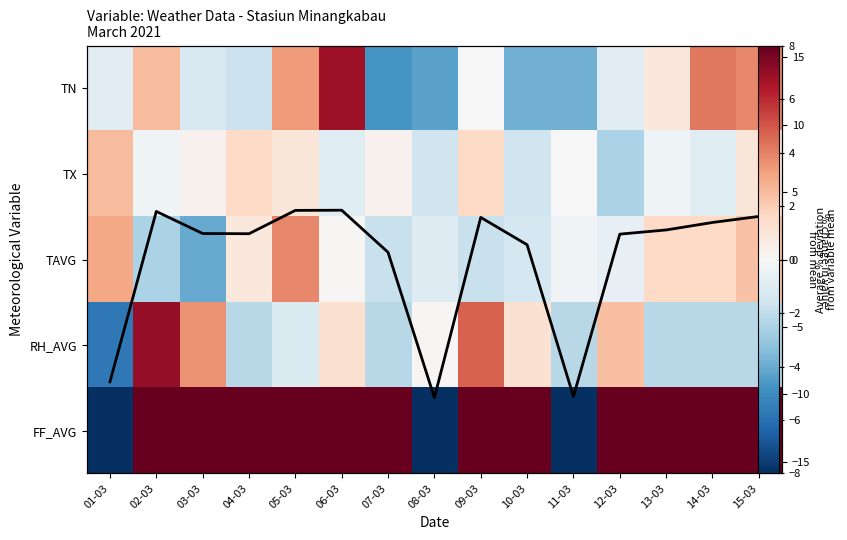

At 13-03, list the series in order from smallest to largest.

RH_AVG, TX, TN, TAVG, Avg % deviation, FF_AVG